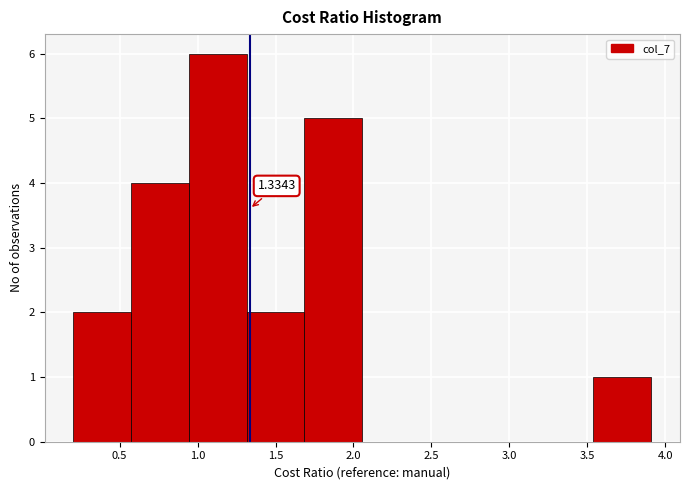

Over which range of the x-axis is the bar tallest?

0.95 to 1.30